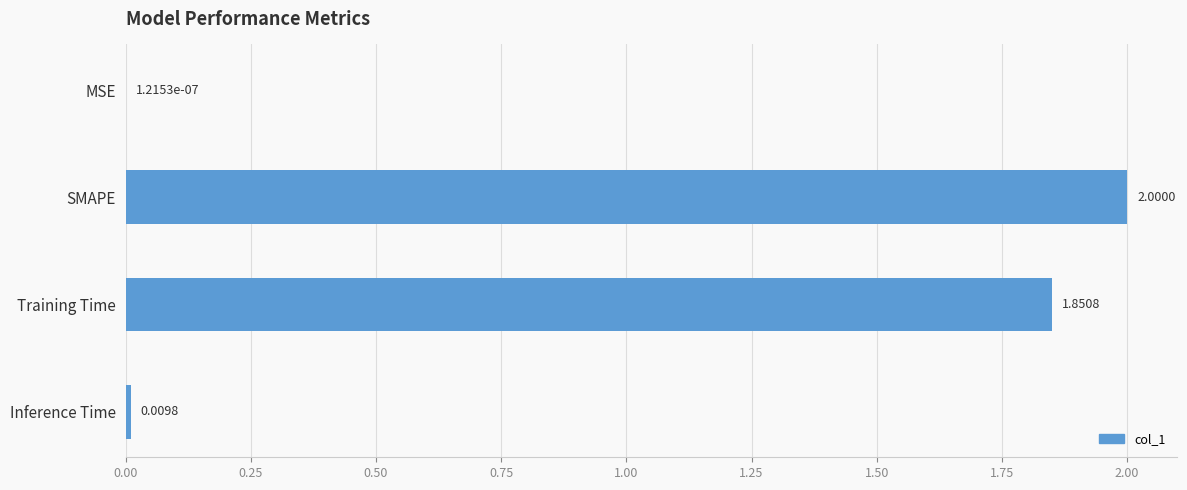

Which label corresponds to the largest value in the chart?

SMAPE